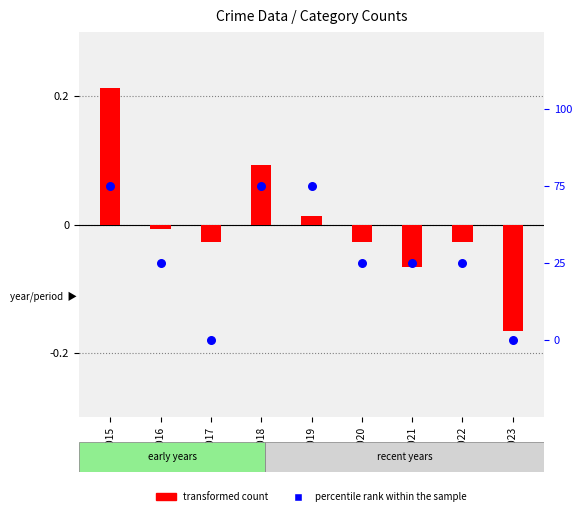

At which category is the sum across all series the highest?

2015